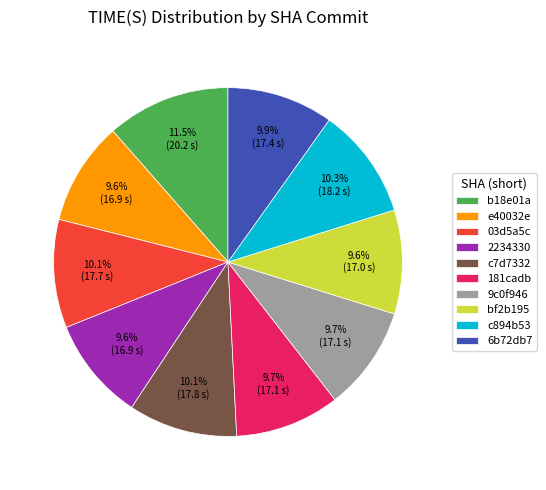

How many segments does this pie chart have?

10